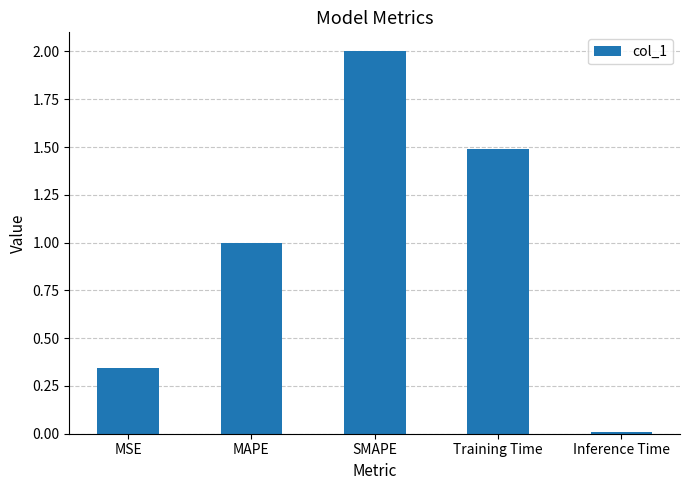

Are the bars horizontal?

No